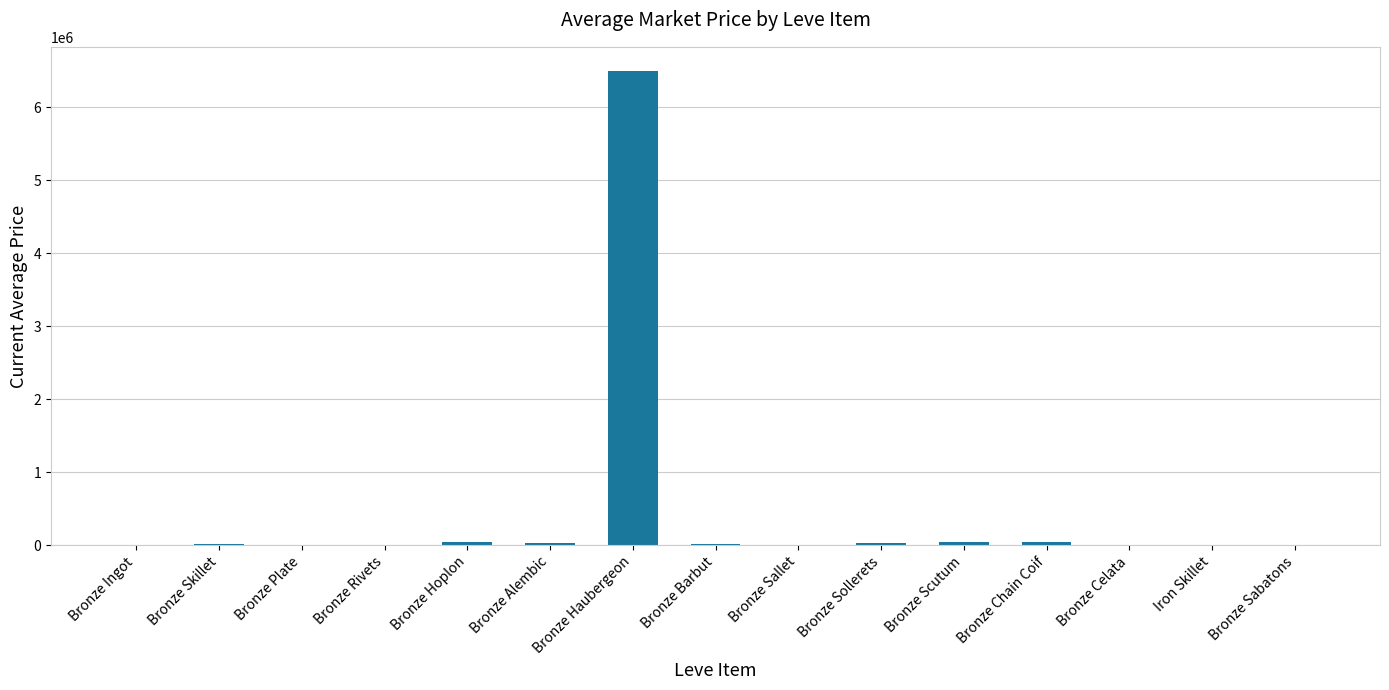

What is the ratio of the value at Bronze Celata to the value at Bronze Ingot?

3.3